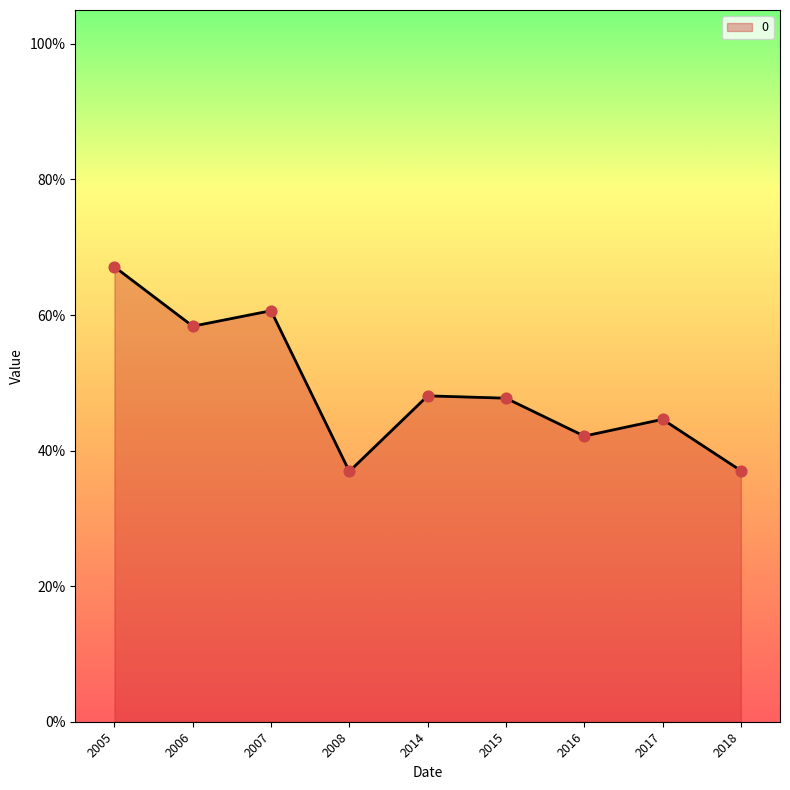

Does the chart have visible grid lines?

No